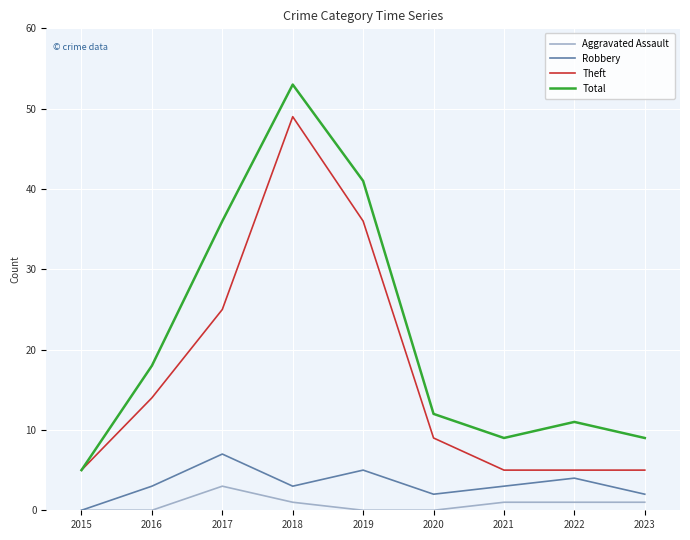

What is the maximum value shown in the chart?

53